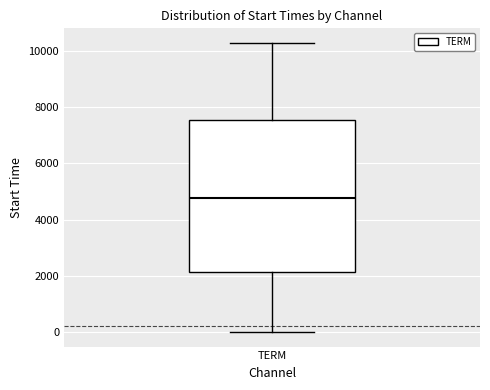

Where does the median line of the box for TERM sit on the y-axis? The values are not printed on the chart, so give them approximately, as read against the axis.

4800